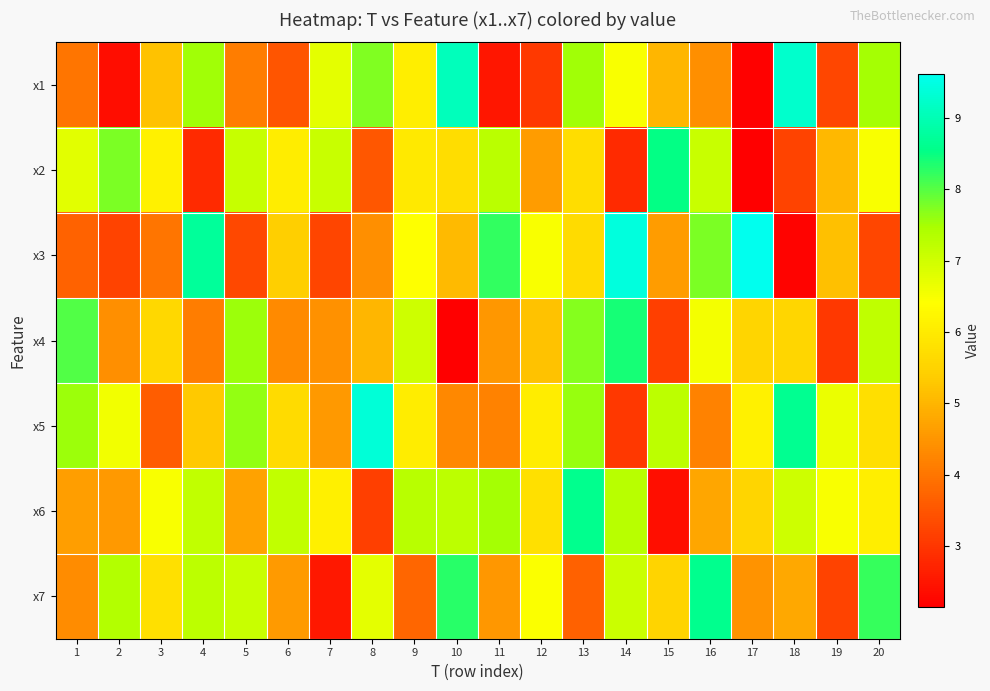

Between 11 and 4, which is larger?

4